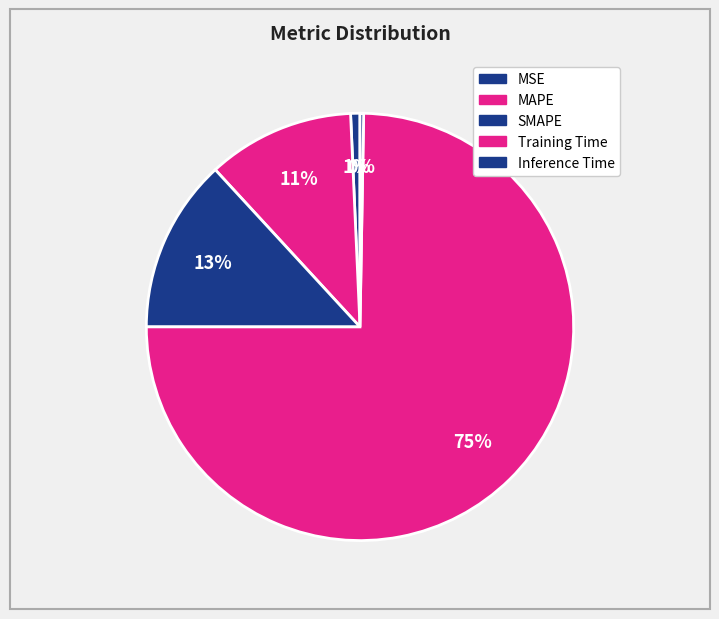

What is the change in value from MSE to SMAPE?

+0.3